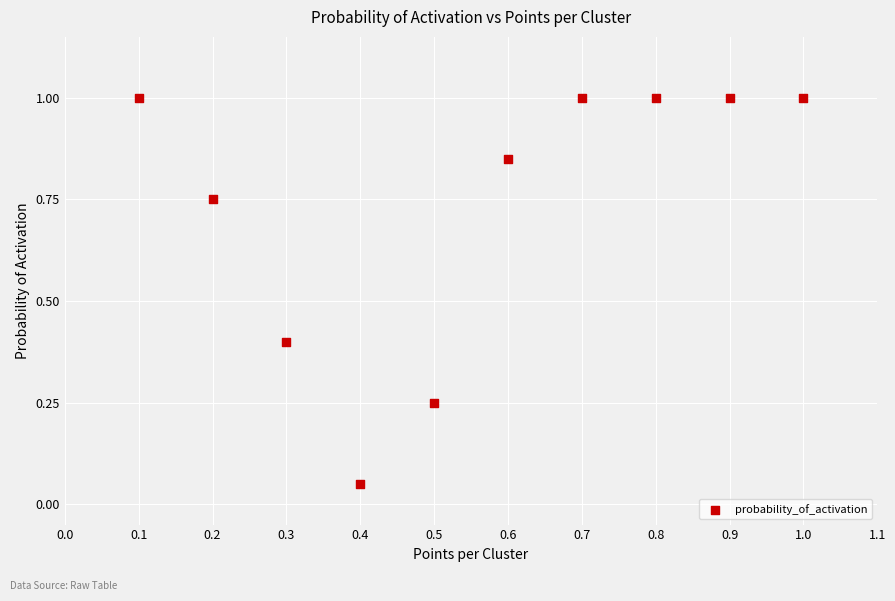

What is the average X value?

0.6